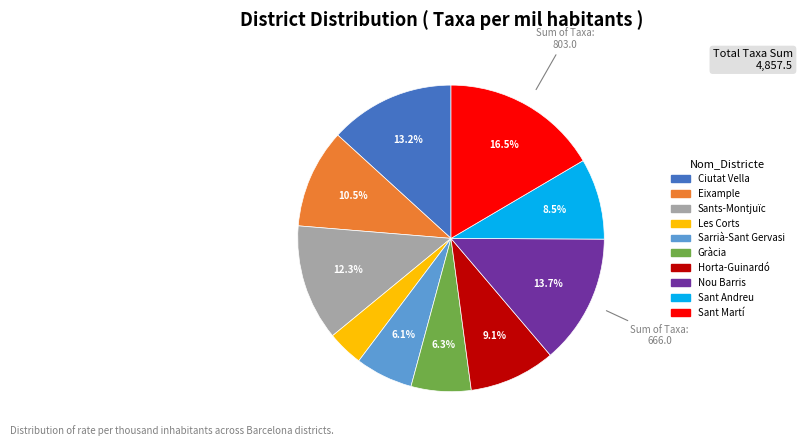

Does Nou Barris account for over 50% of the chart?

No